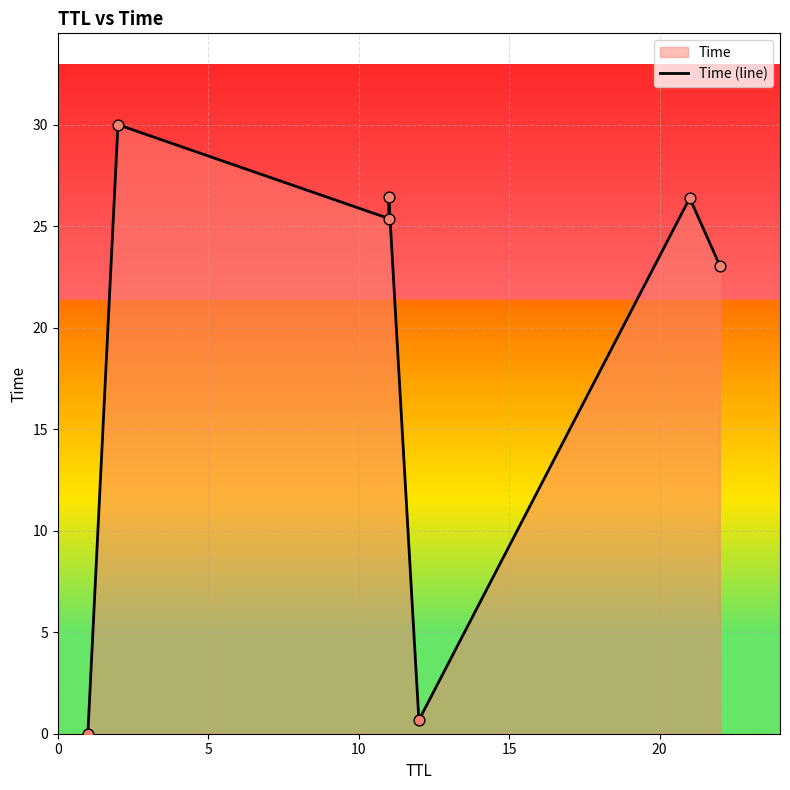

What is the ratio of the value at 15 to the value at 5?

0.9